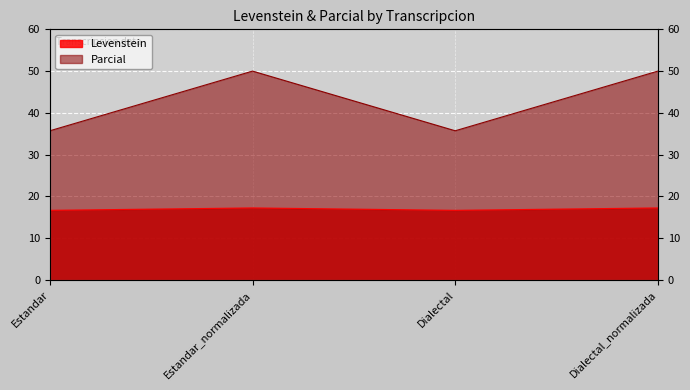

What is the approximate value of Levenstein at Dialectal?

16.7